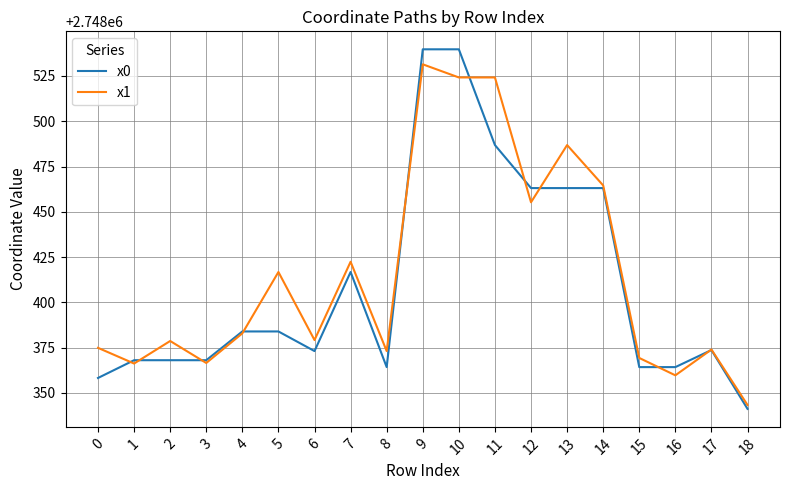

What is the total value across all series at 14?

5496927.6